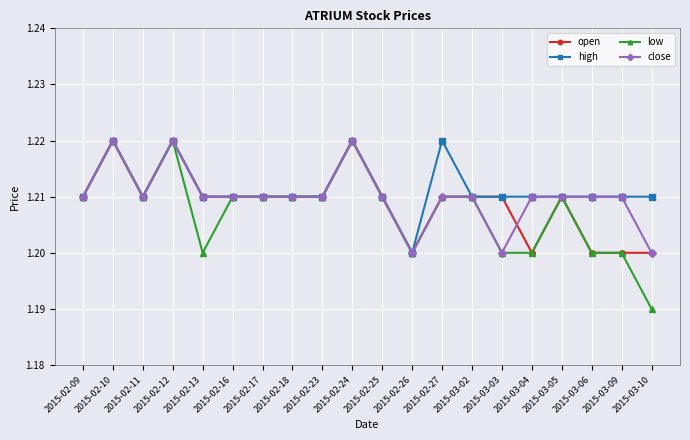

The high series shows 1.2 at 2015-02-25. True or false?

True